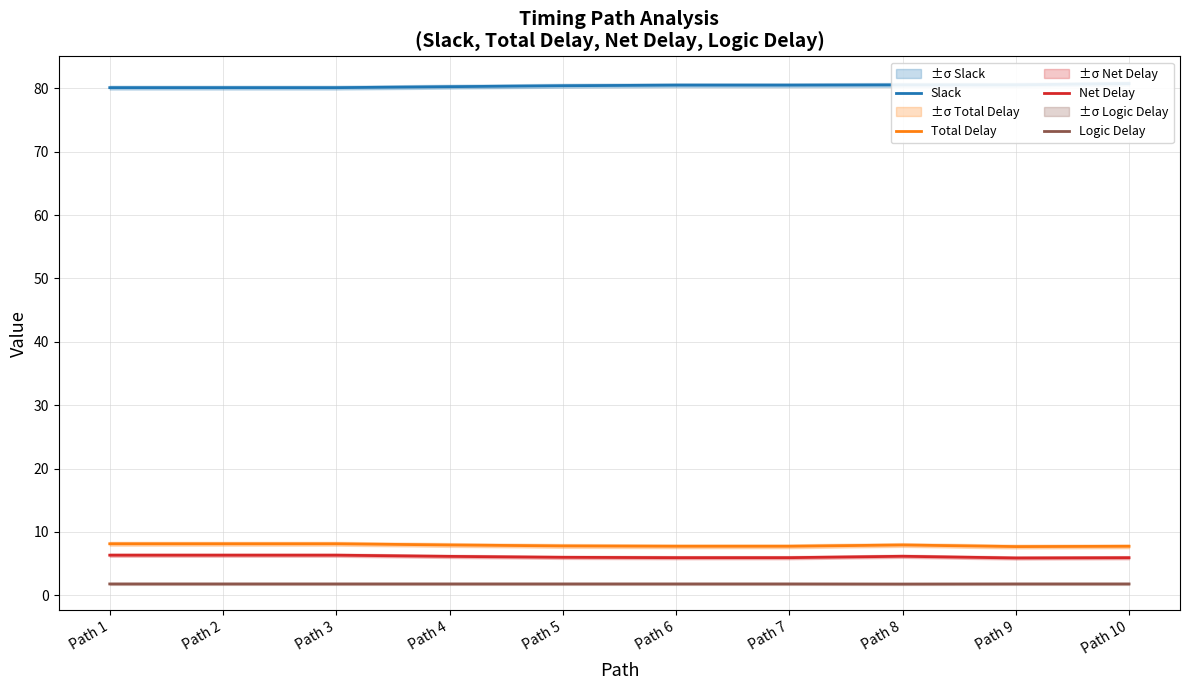

True or false: Net Delay and Total Delay cross at least once.

False